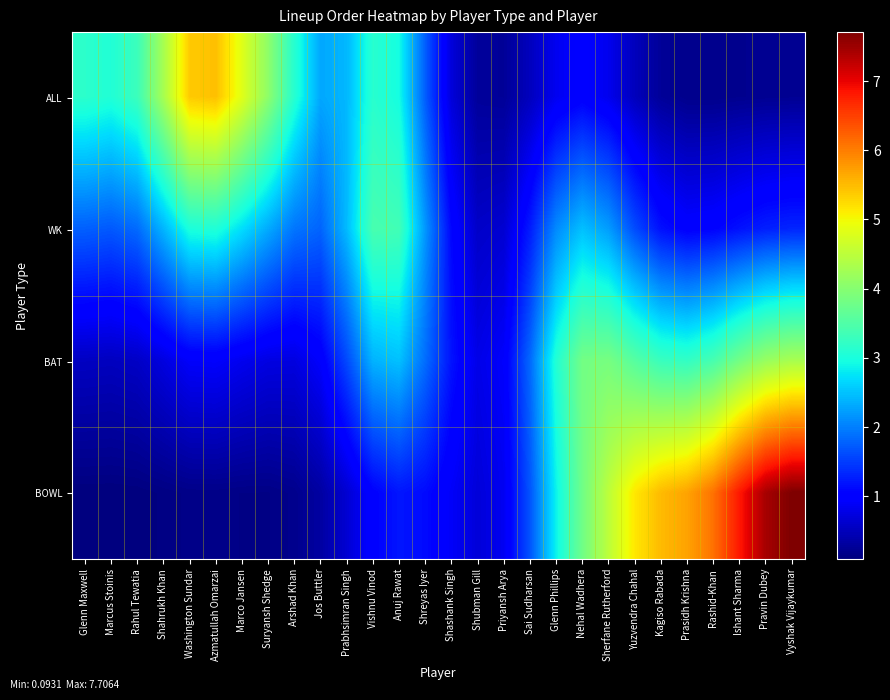

What is the total value across all series at Yuzvendra Chahal?

10.8